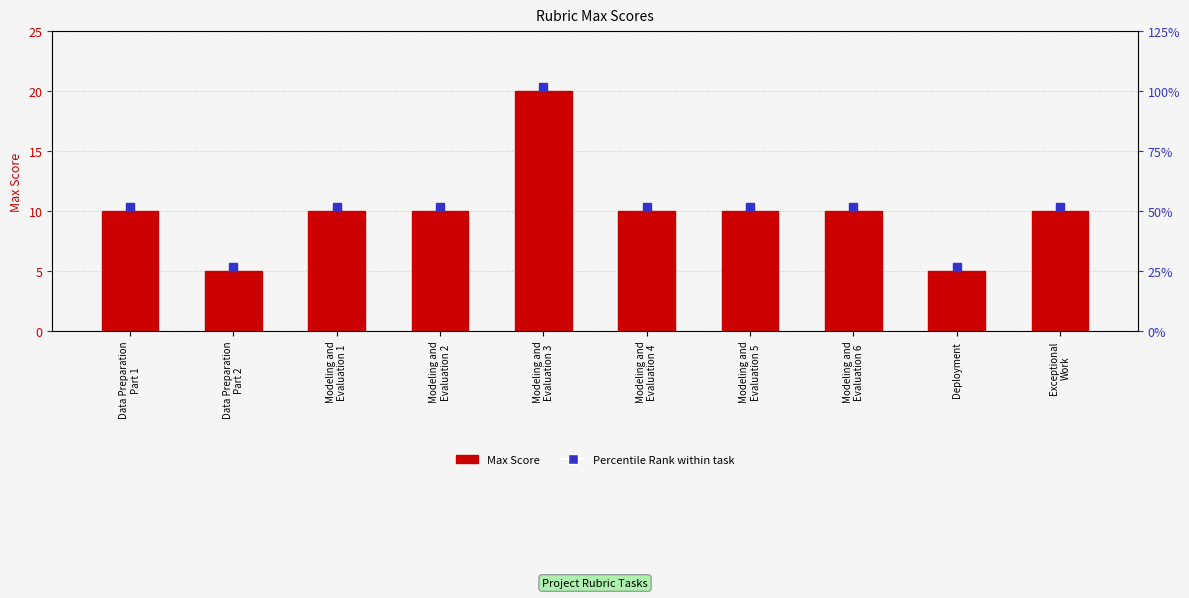

How many data points does each series have?

10